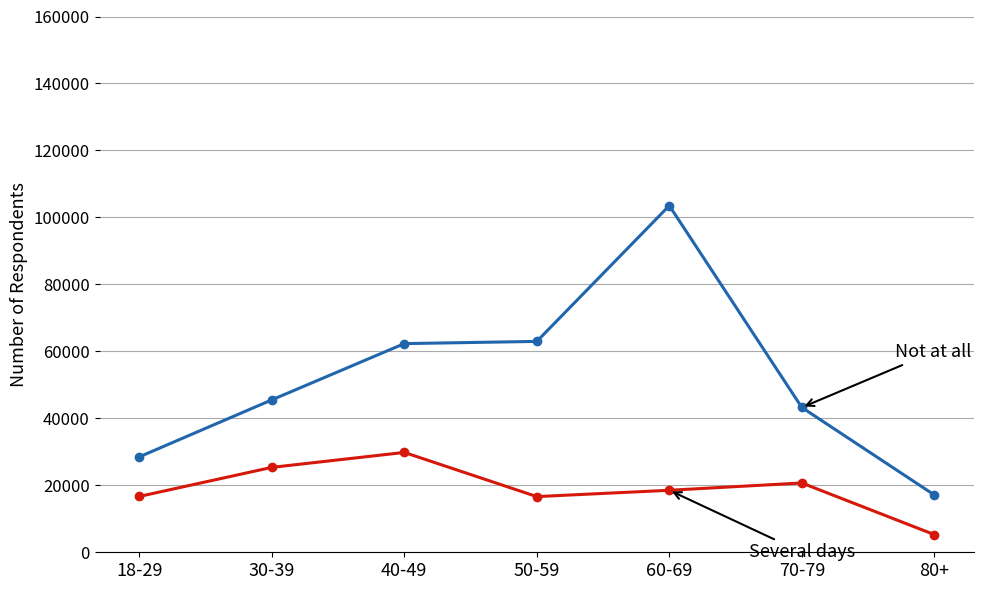

Does the chart have visible grid lines?

Yes